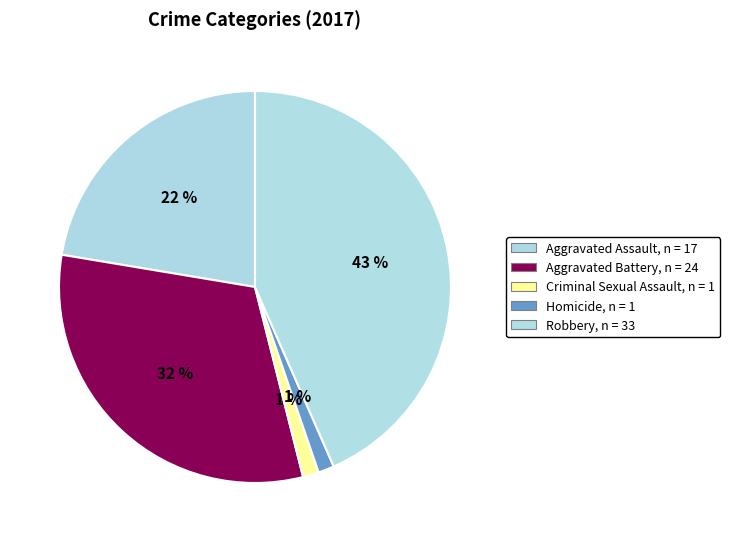

Does Aggravated Assault account for over 50% of the chart?

No